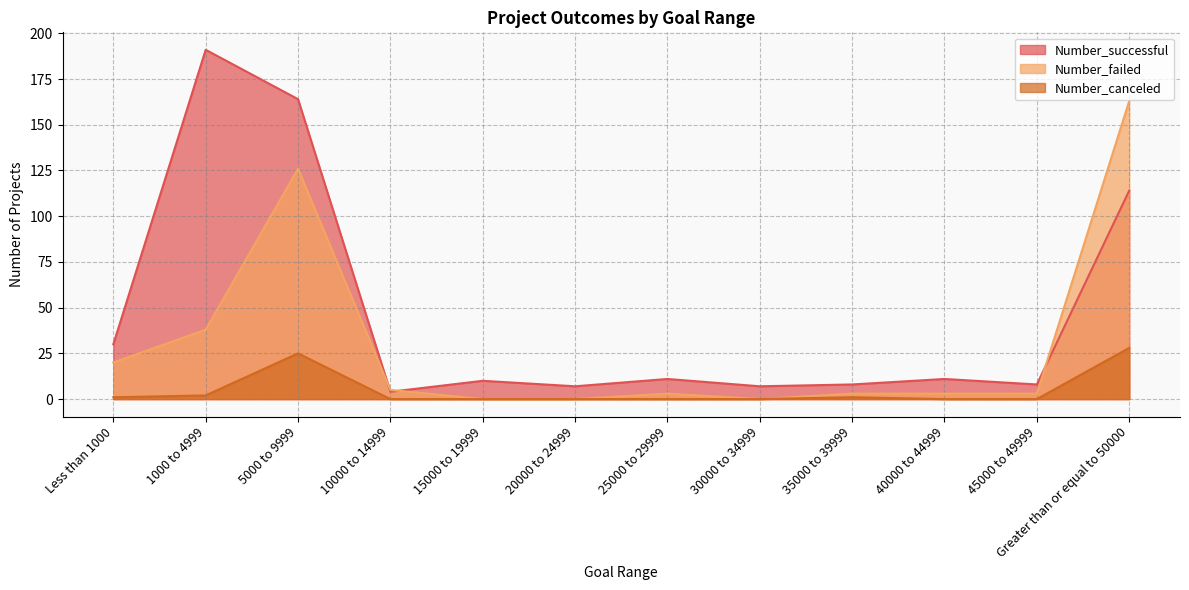

Is it true that Number_canceled equals -13 at 15000 to 19999?

False